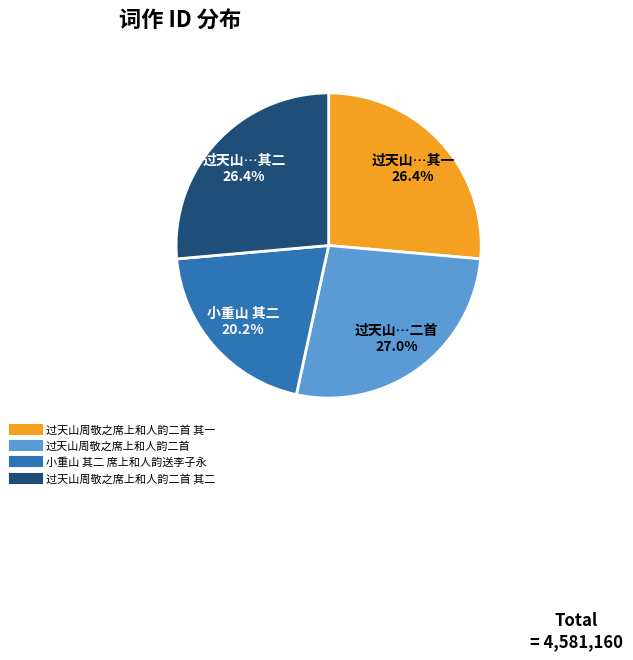

Is there any slice that represents more than half of the pie?

No